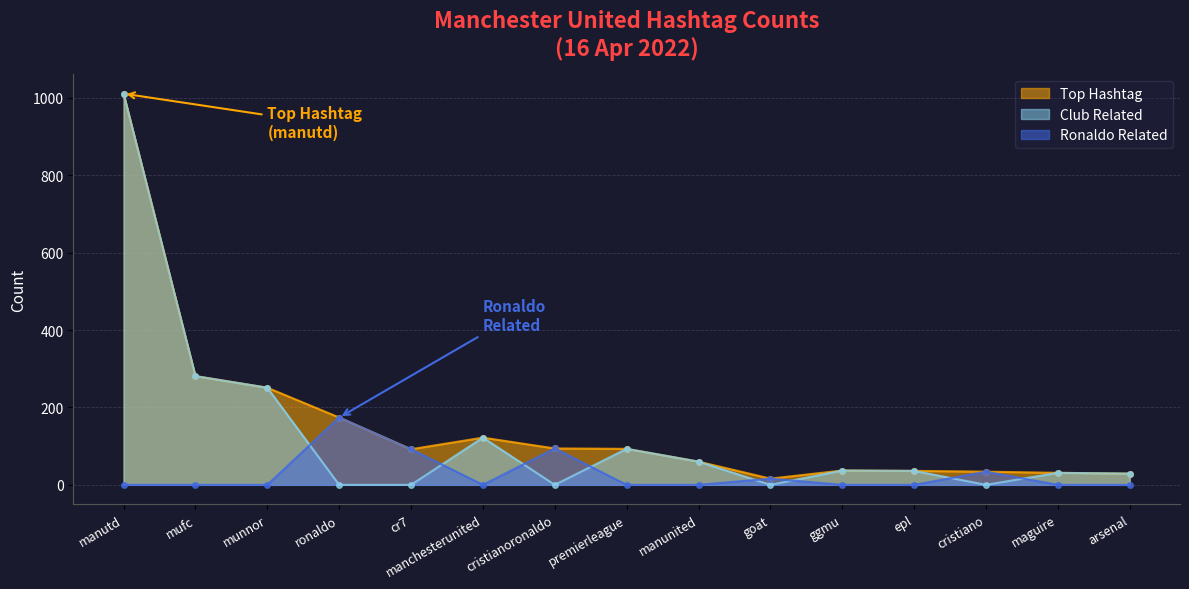

What is the total value across all series at manutd?

2022